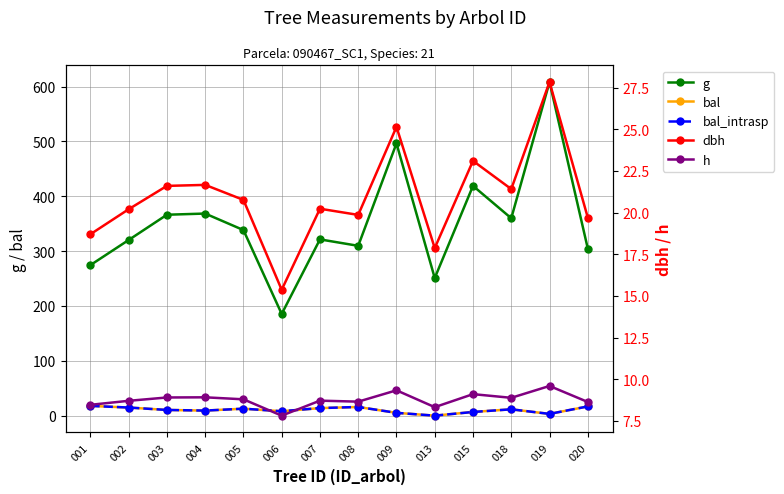

In h, how many points are lower than both neighbors (excluding endpoints)?

4